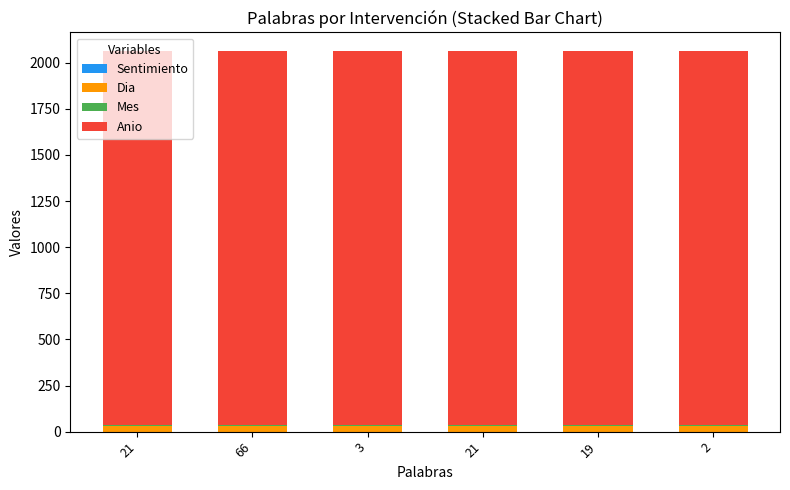

What is the highest value of the Dia series?

30